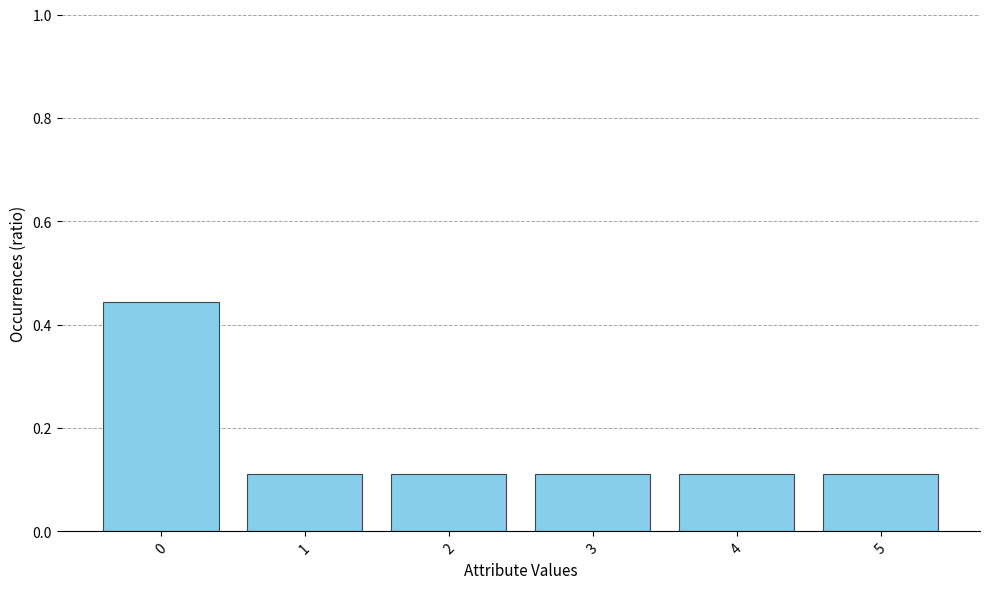

Count the number of data series in this chart.

1